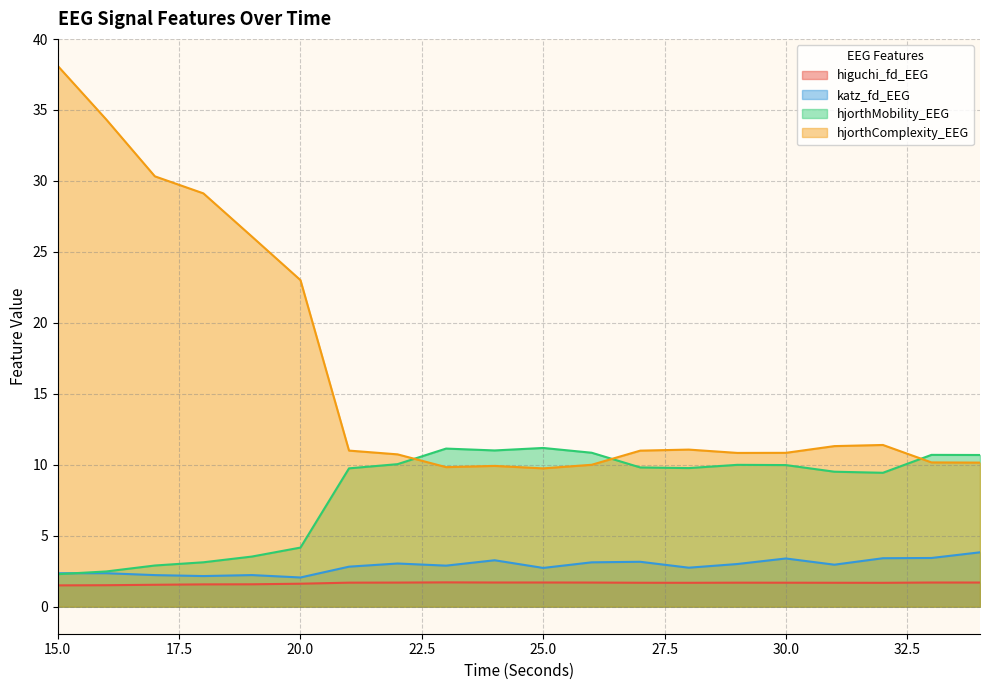

Which series has the largest total across all categories?

hjorthComplexity_EEG